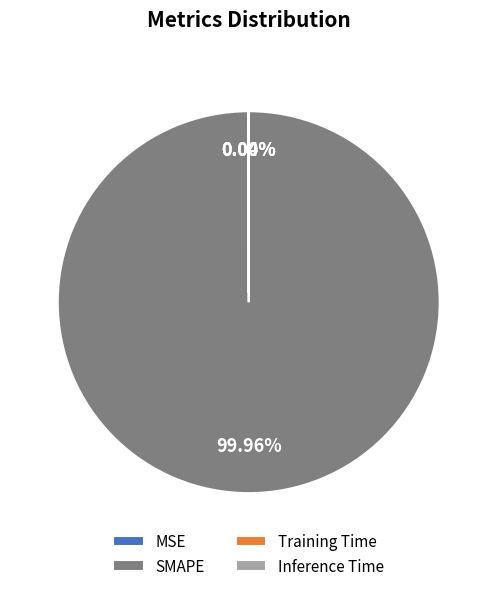

To the nearest percent, what is the difference between the largest and smallest slice percentages?

100%